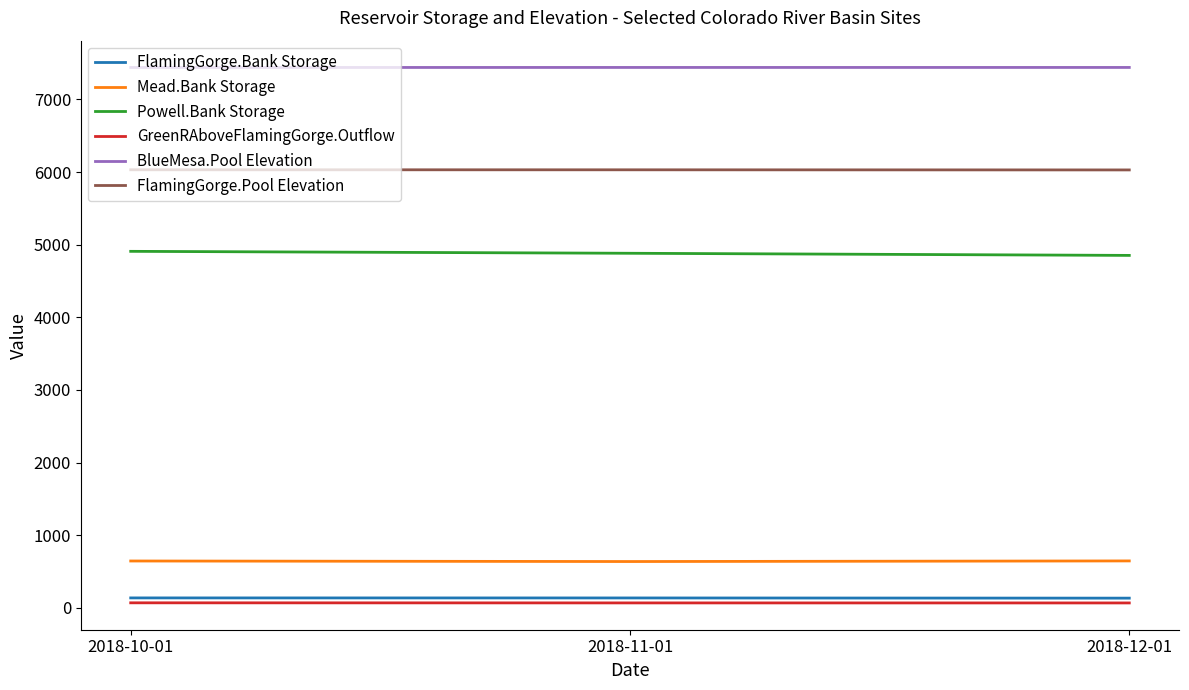

At how many categories does at least one series exceed 5205?

3